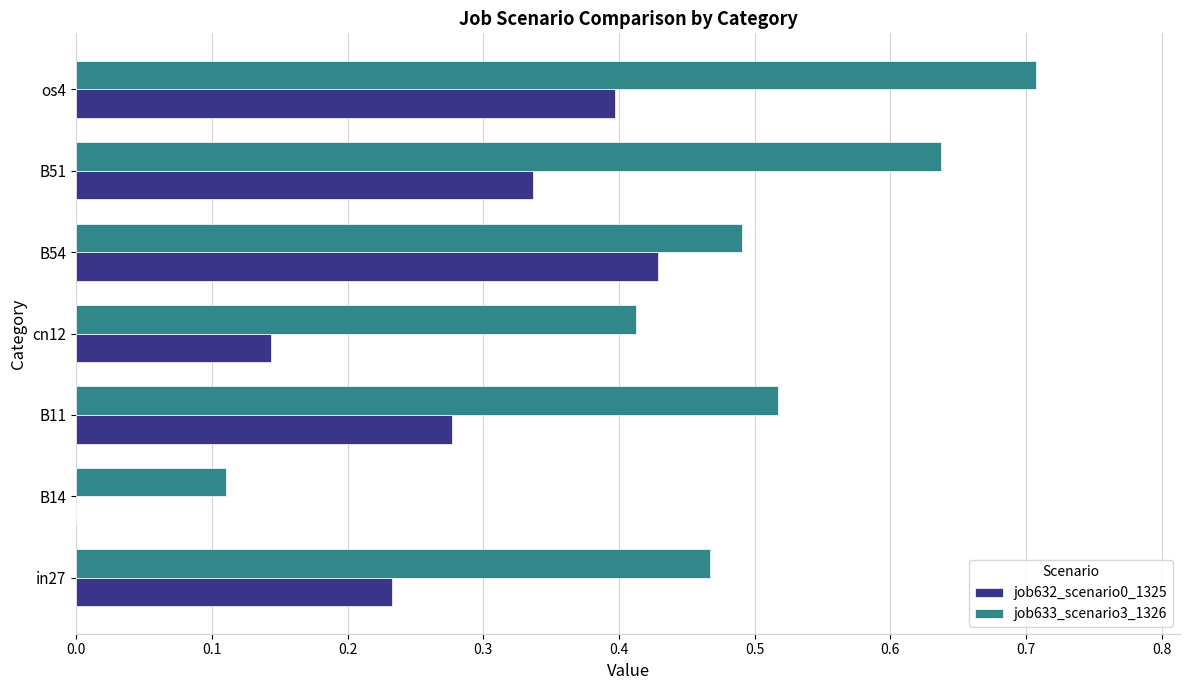

True or false: job632_scenario0_1325 has a value of 0.2 at B54.

False